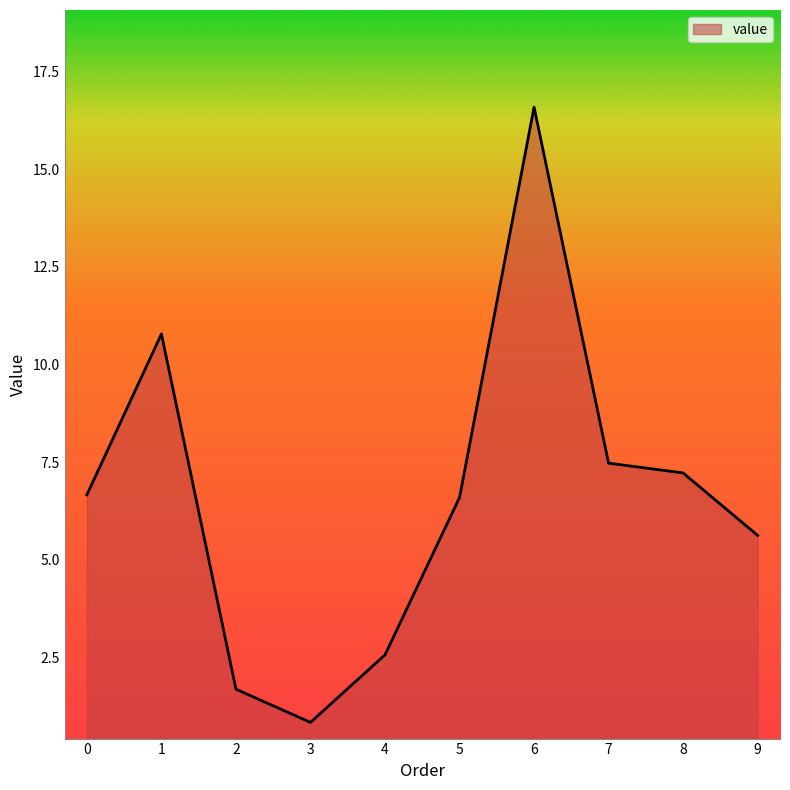

Where is the first local minimum?

3